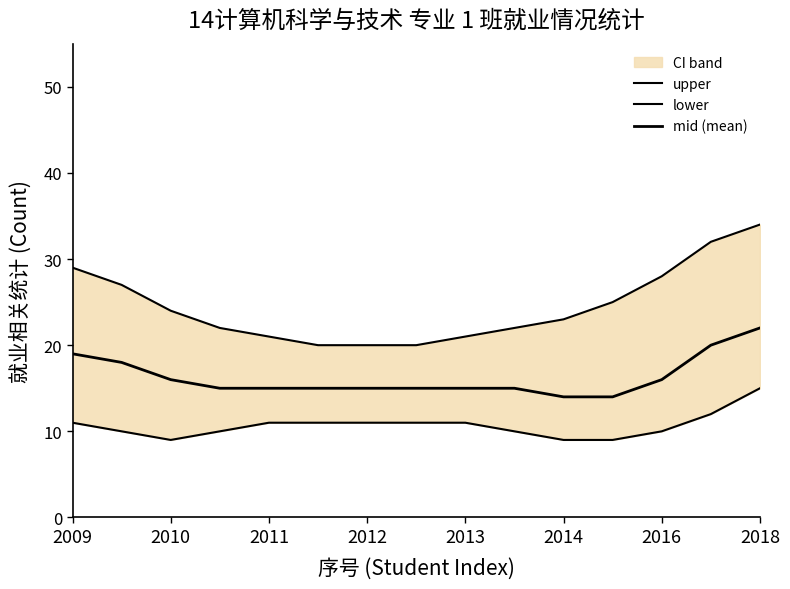

What are all the series names shown in the legend?

upper, lower, mid (mean)